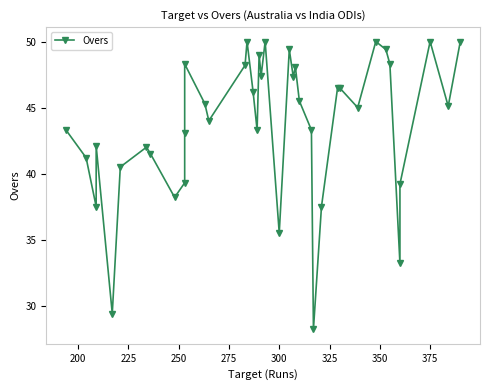

True or false: there are more than 2 points higher than both neighbors.

True